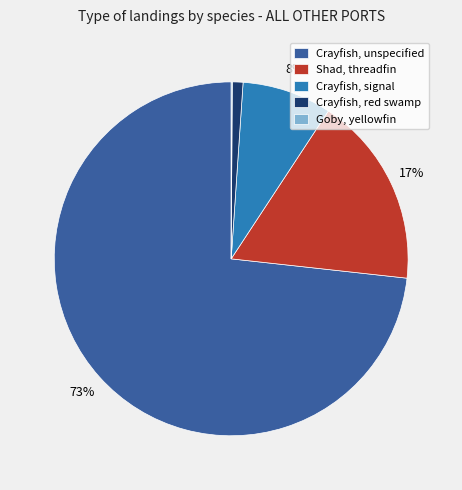

Is the sum of Shad, threadfin and Crayfish, red swamp greater than half?

No